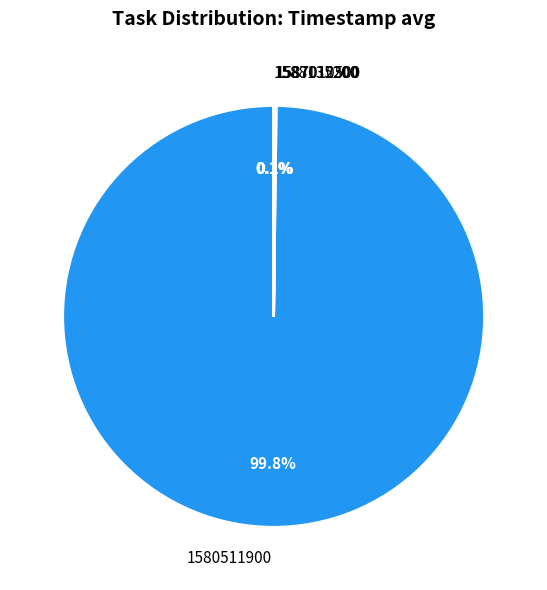

To the nearest percent, what is the difference between the largest and smallest slice percentages?

100%